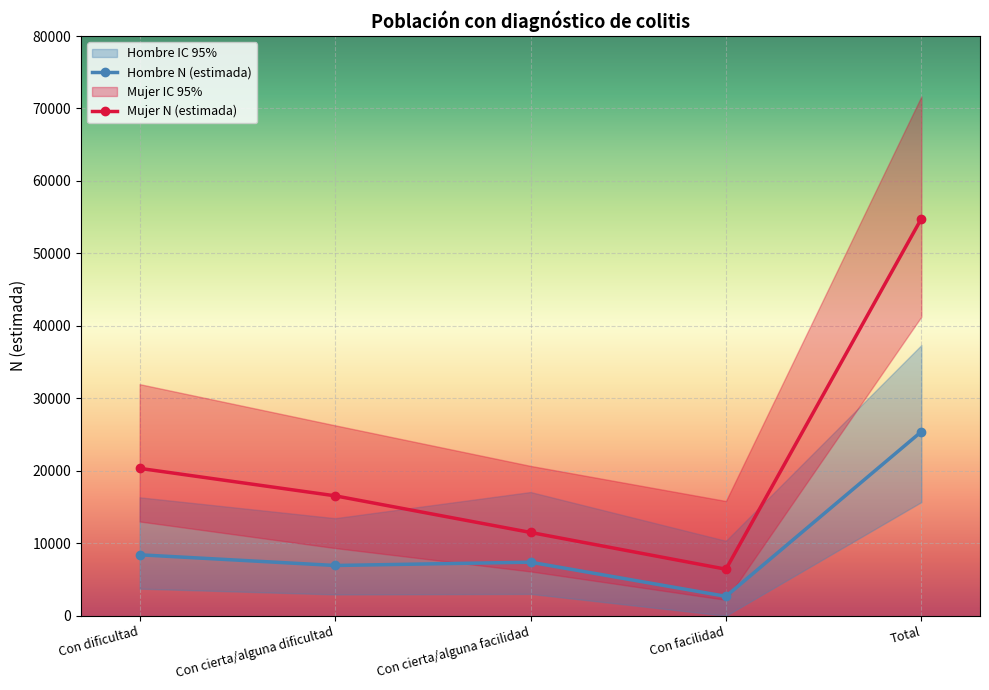

At which category is the sum across all series the highest?

Total